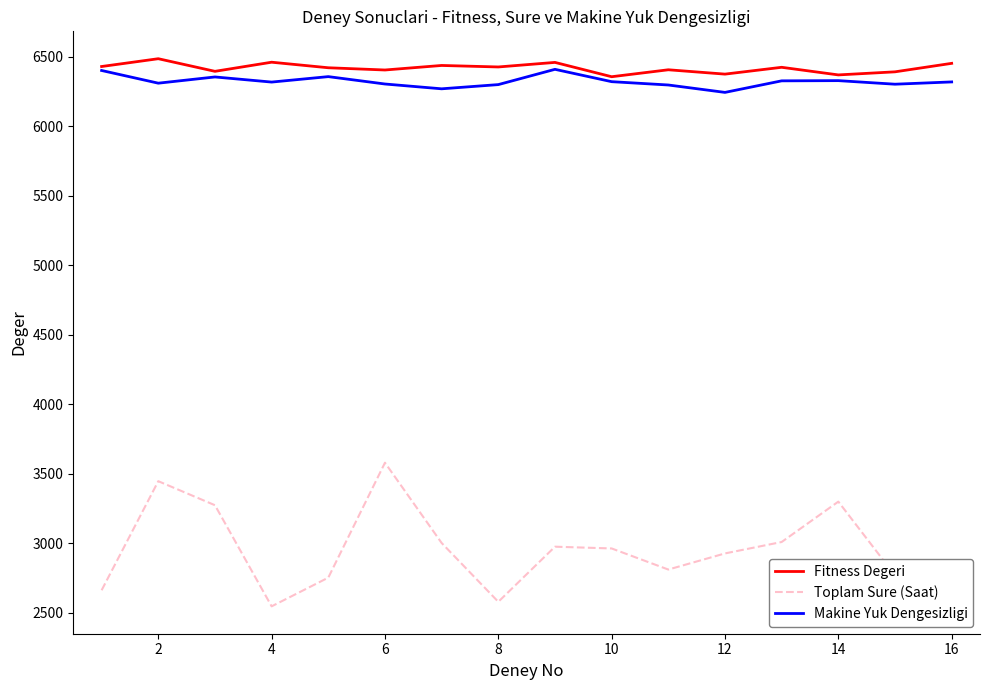

What is the maximum value for Makine Yuk Dengesizligi?

6410.7